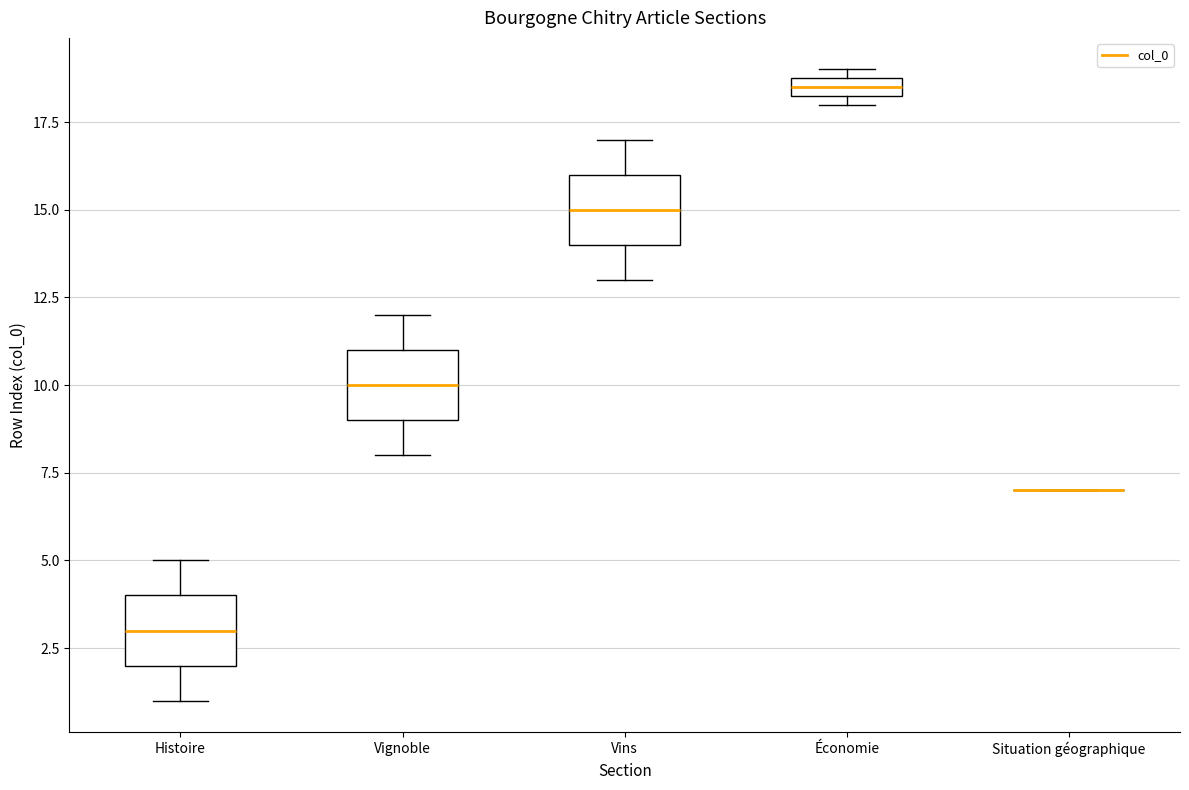

Where does the upper whisker of the box for Histoire end on the y-axis? The values are not printed on the chart, so give them approximately, as read against the axis.

5.0